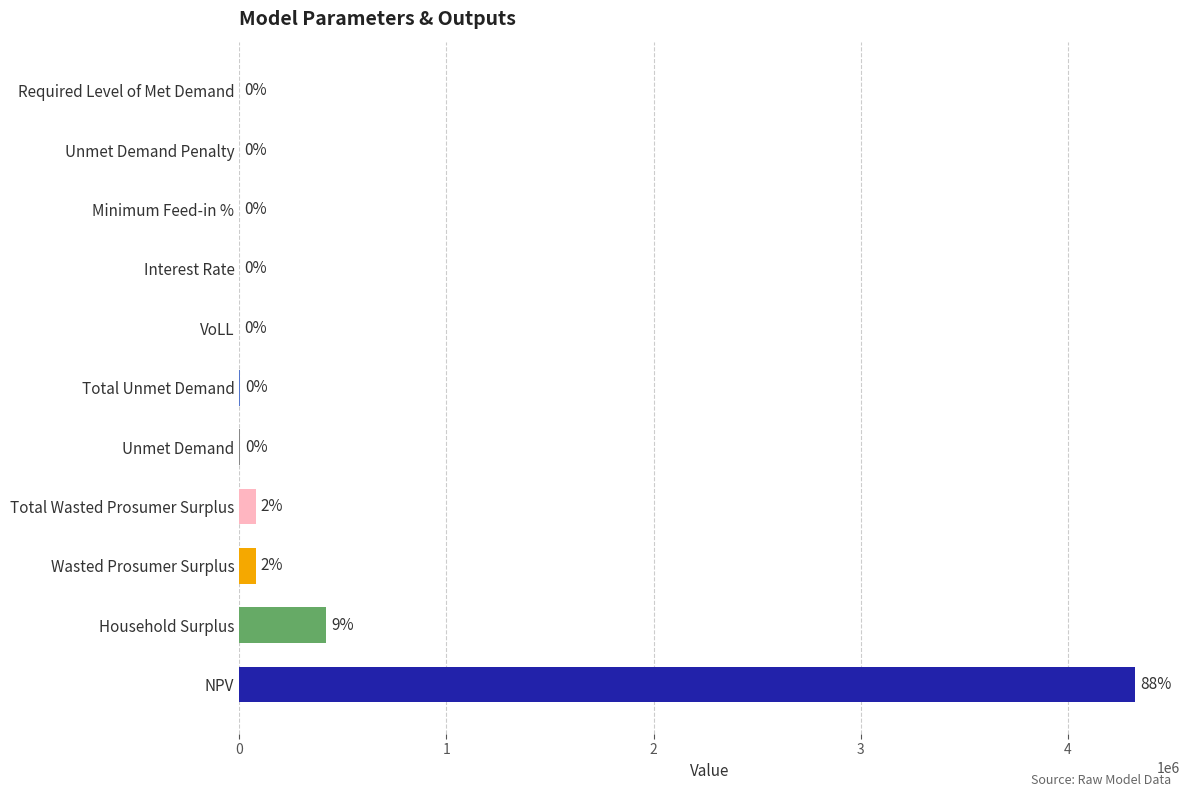

True or false: the data shows 79745.0 at Wasted Prosumer Surplus.

True